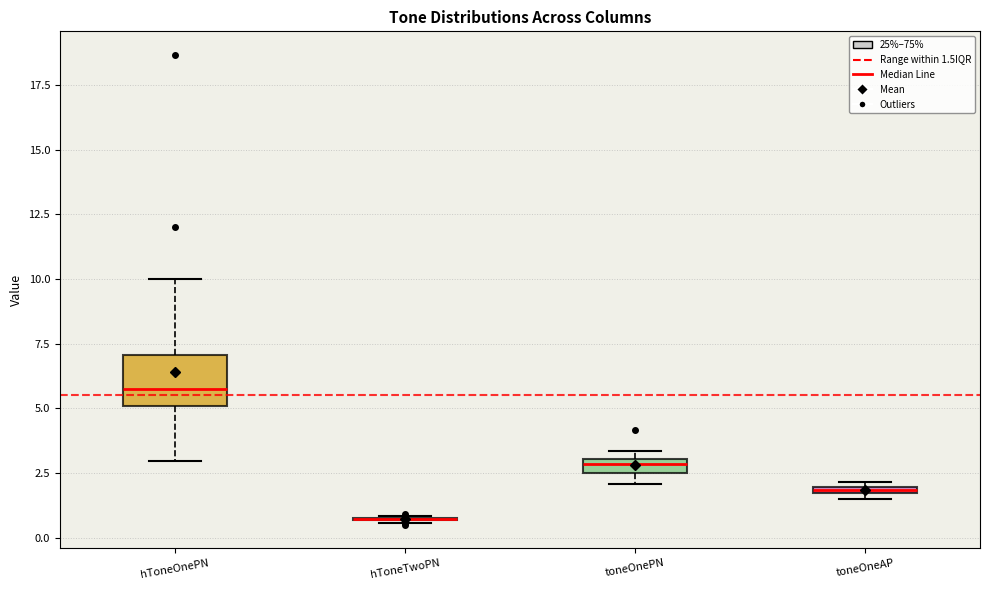

Comparing the boxes themselves (not the whiskers), which one is the tallest?

hToneOnePN